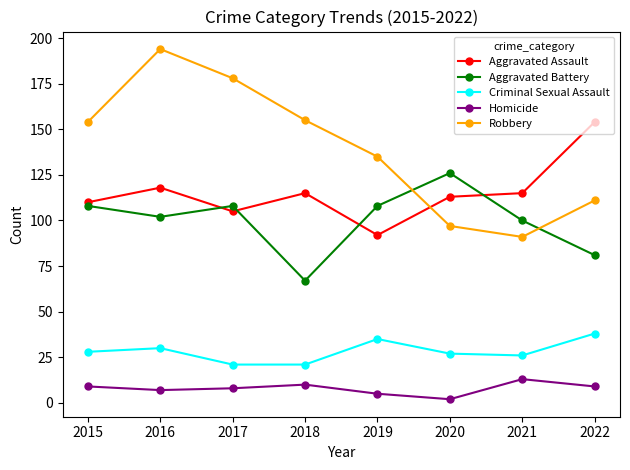

Reading left to right, what are all the values shown in this chart?

Aggravated Assault: 2015=110	2016=118	2017=105	2018=115	2019=92	2020=113	2021=115	2022=154
Aggravated Battery: 2015=108	2016=102	2017=108	2018=67	2019=108	2020=126	2021=100	2022=81
Criminal Sexual Assault: 2015=28	2016=30	2017=21	2018=21	2019=35	2020=27	2021=26	2022=38
Homicide: 2015=9	2016=7	2017=8	2018=10	2019=5	2020=2	2021=13	2022=9
Robbery: 2015=154	2016=194	2017=178	2018=155	2019=135	2020=97	2021=91	2022=111